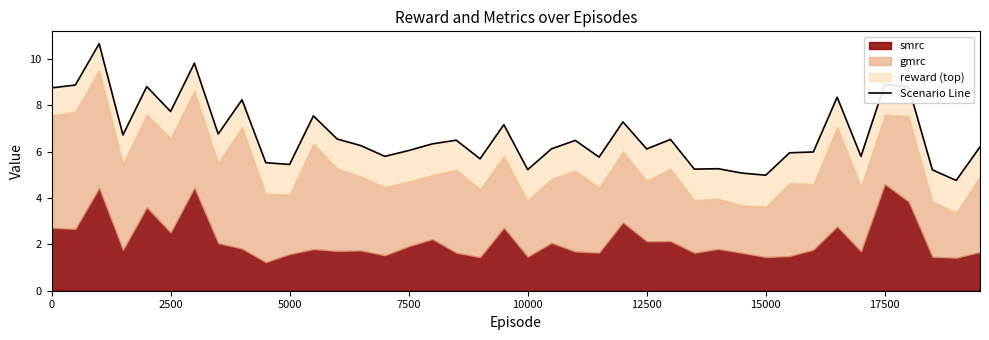

What is the greatest value displayed?

10.6